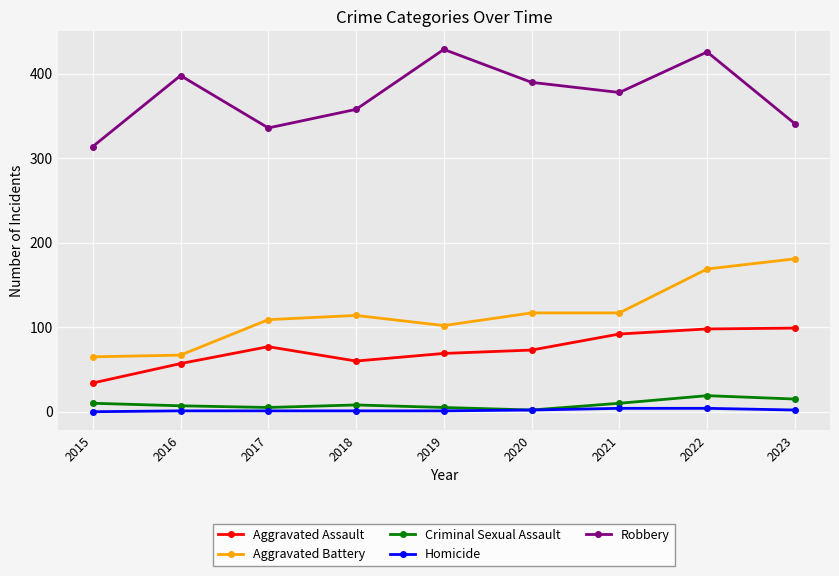

The Homicide series shows 1 at 2017. True or false?

True